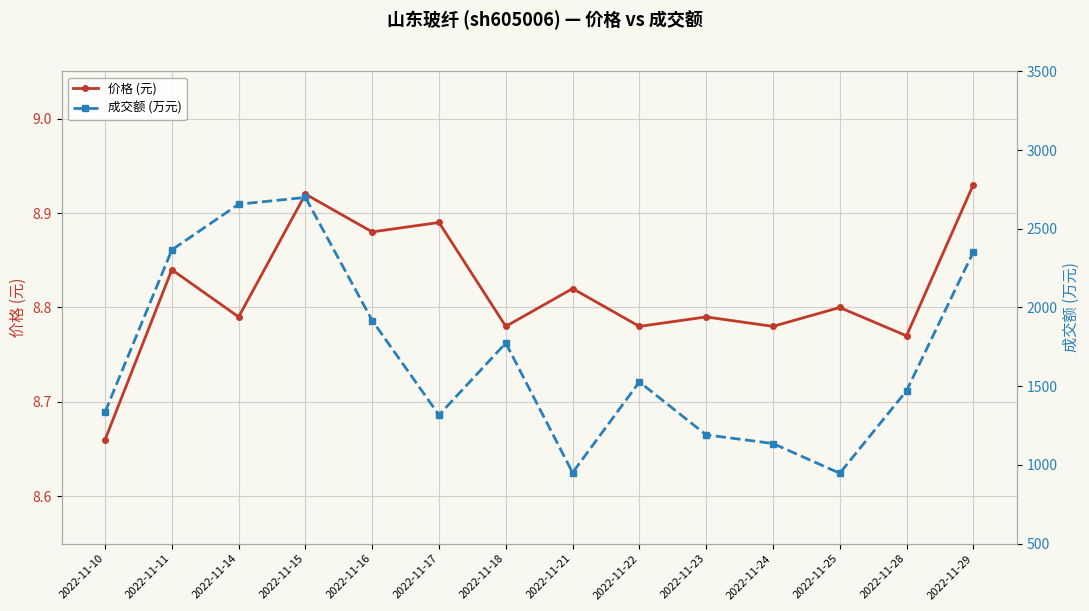

True or false: 成交额 (万元) has a value of 4749.5 at 2022-11-15.

False